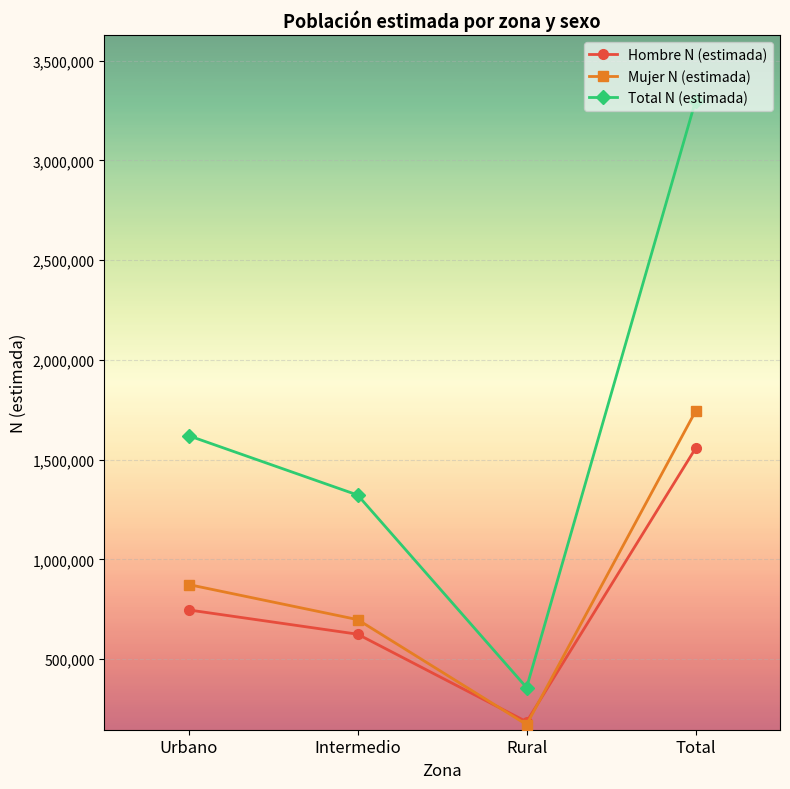

Count the number of categories in the chart.

4